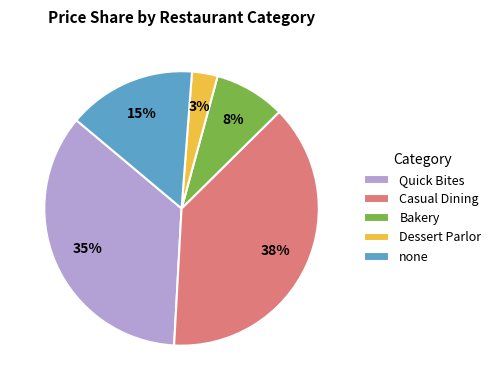

Between Quick Bites and Casual Dining, which is larger?

Casual Dining